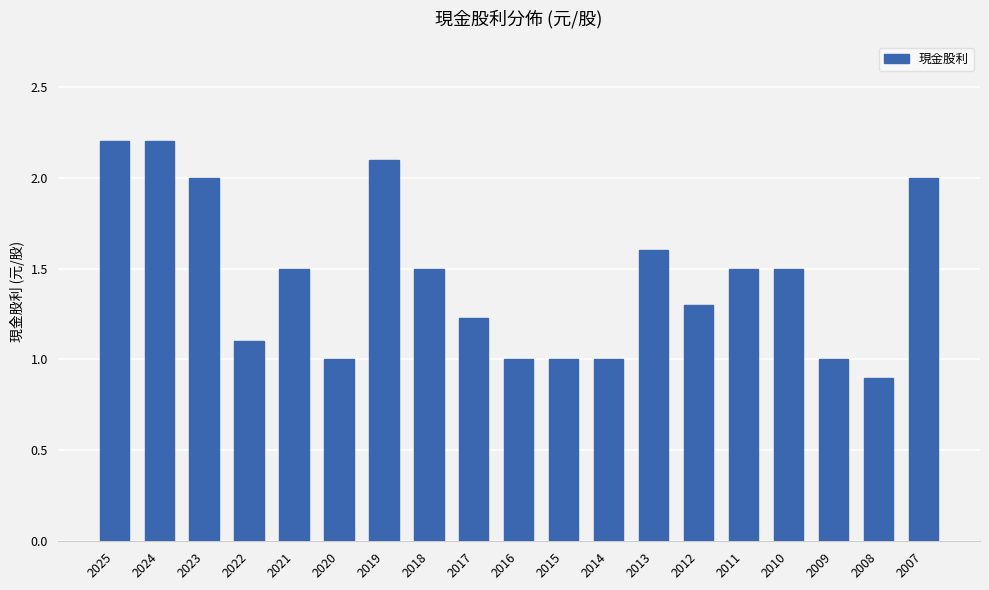

Which category has the lowest value across all series?

2008